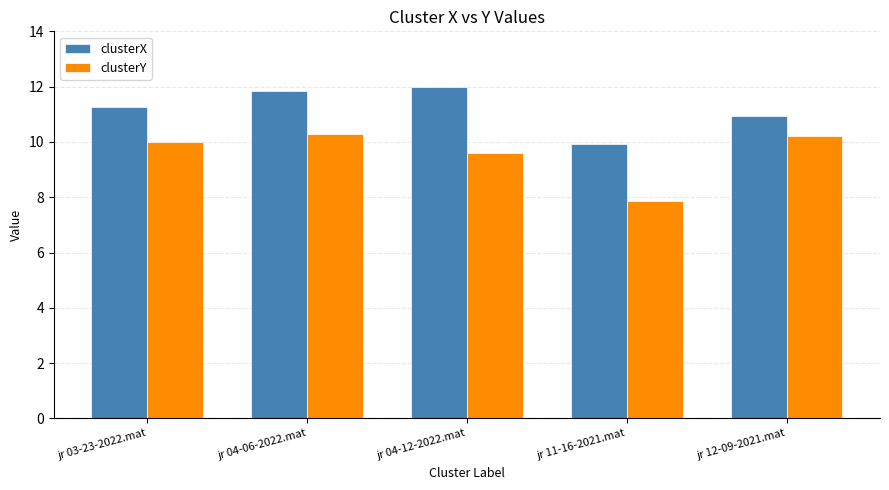

What are all the series names shown in the legend?

clusterX, clusterY